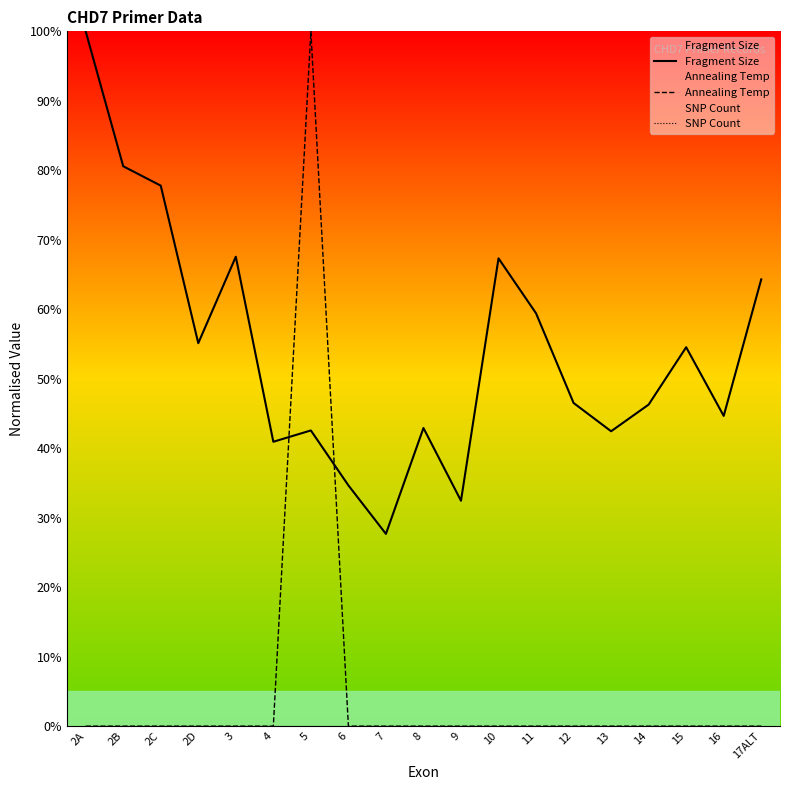

Count the number of categories in the chart.

19